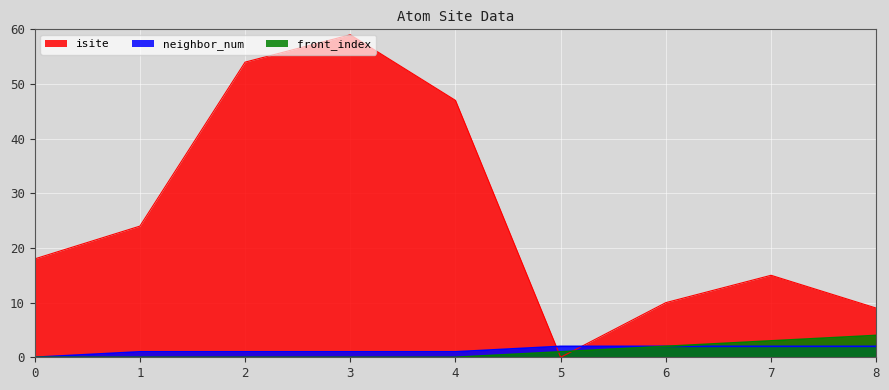

True or false: isite has more than 1 points higher than both neighbors.

True